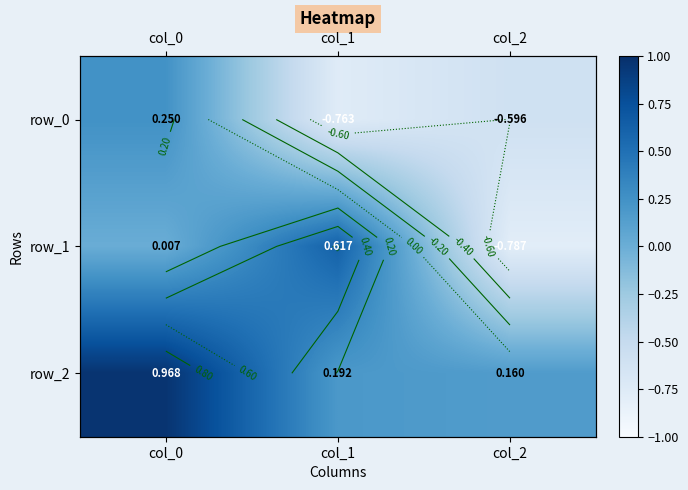

What is the sum of the row_0 values at col_2 and col_1?

-1.4